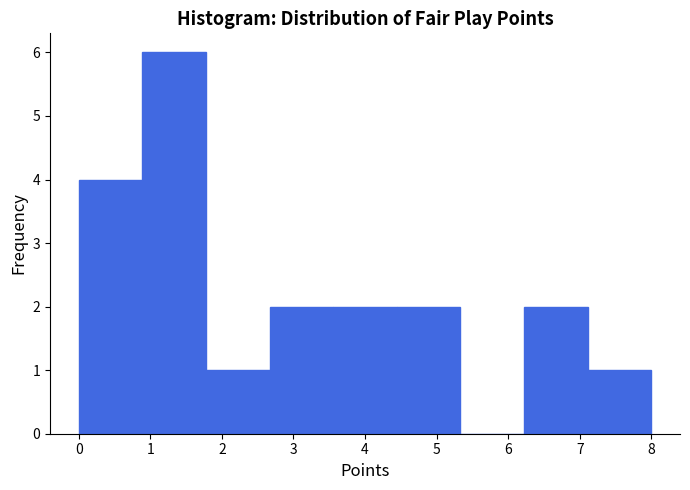

Over which range of the x-axis is the bar tallest?

0.9 to 1.8